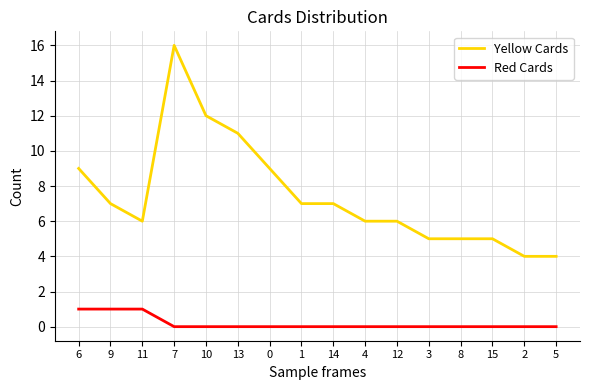

True or false: Red Cards has a value of 0 at 5.

True